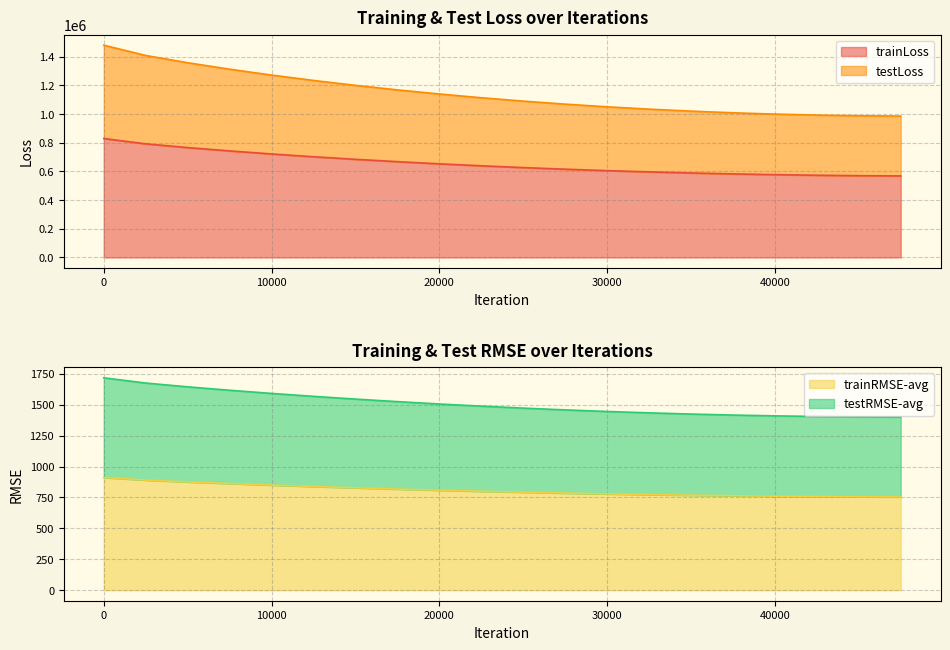

What is the value of the trainLoss point at the 16th from the left?

583178.8